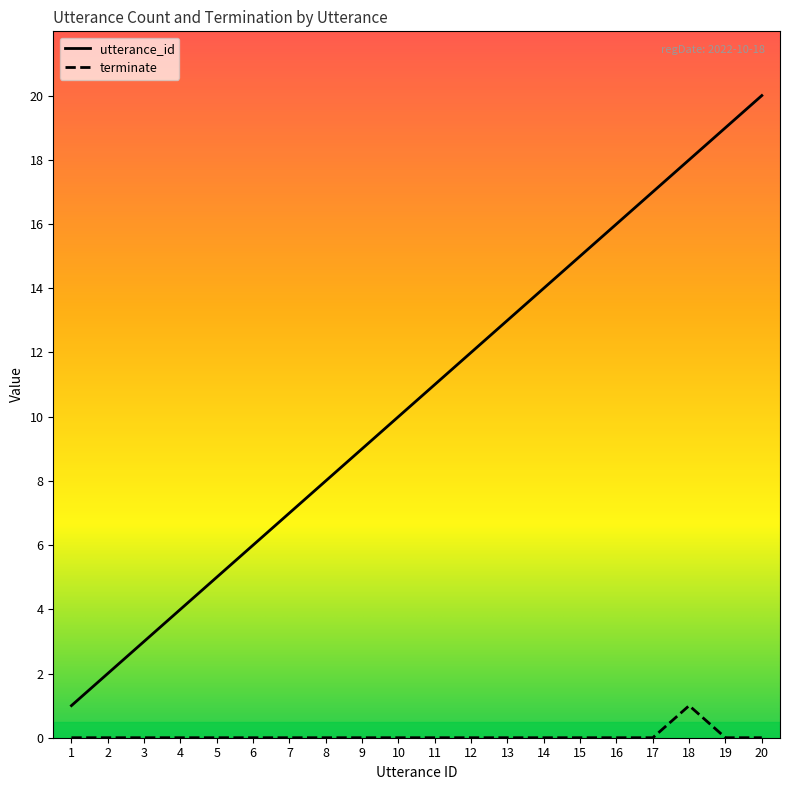

True or false: terminate has a value of 1 at 6.

False